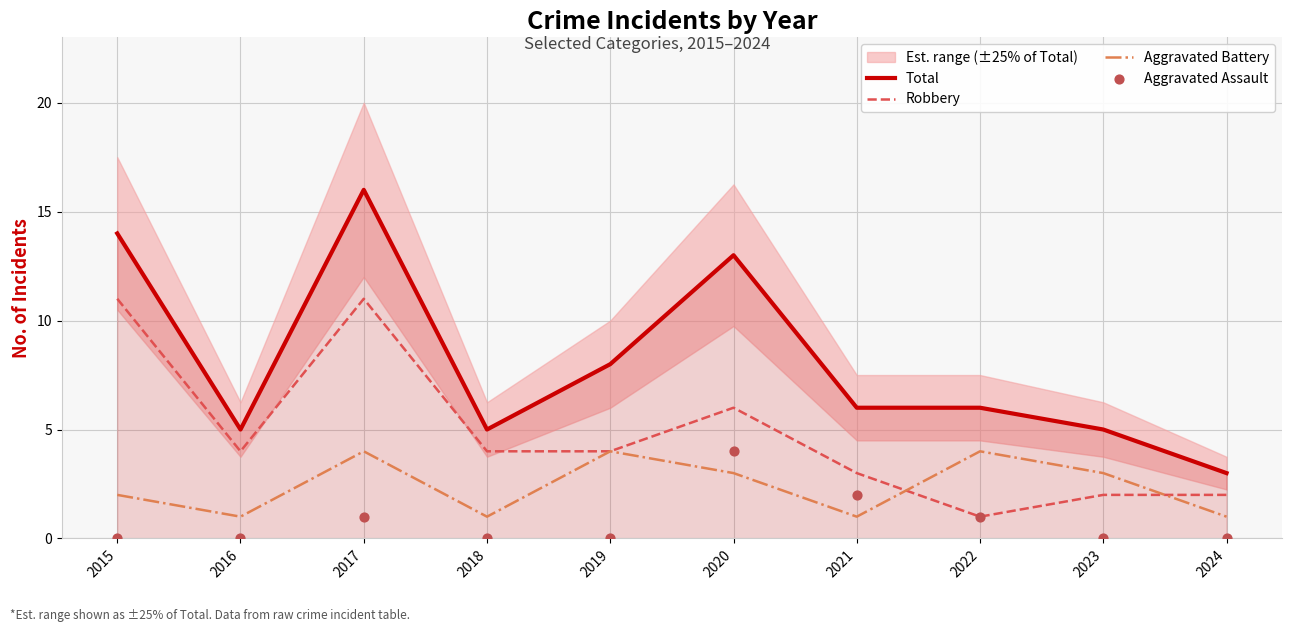

At which category is the sum across all series the highest?

2017